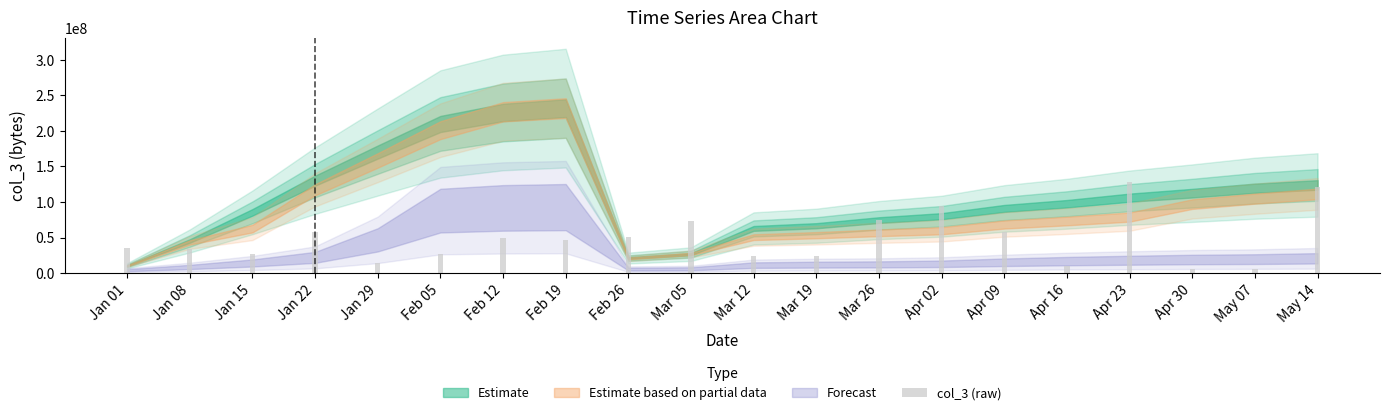

Which label corresponds to the largest value in the chart?

Apr 23